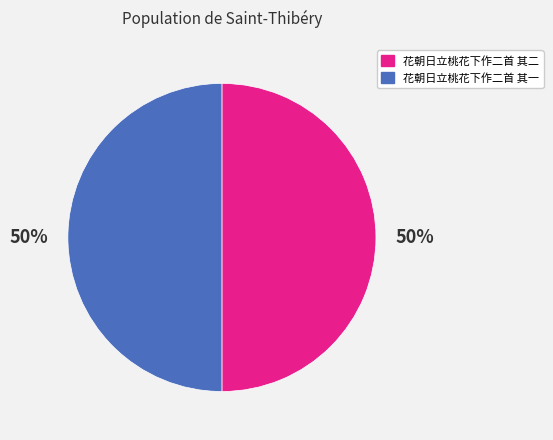

Is the sum of 花朝日立桃花下作二首 其二 and 花朝日立桃花下作二首 其一 greater than half?

Yes